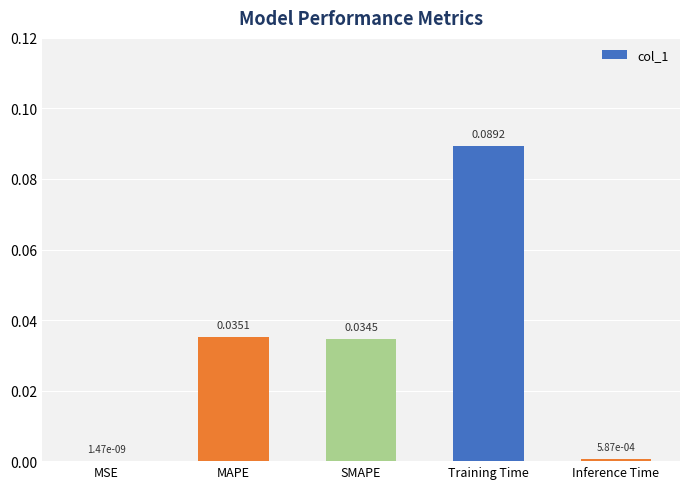

At which label is the value closest to 0?

MSE